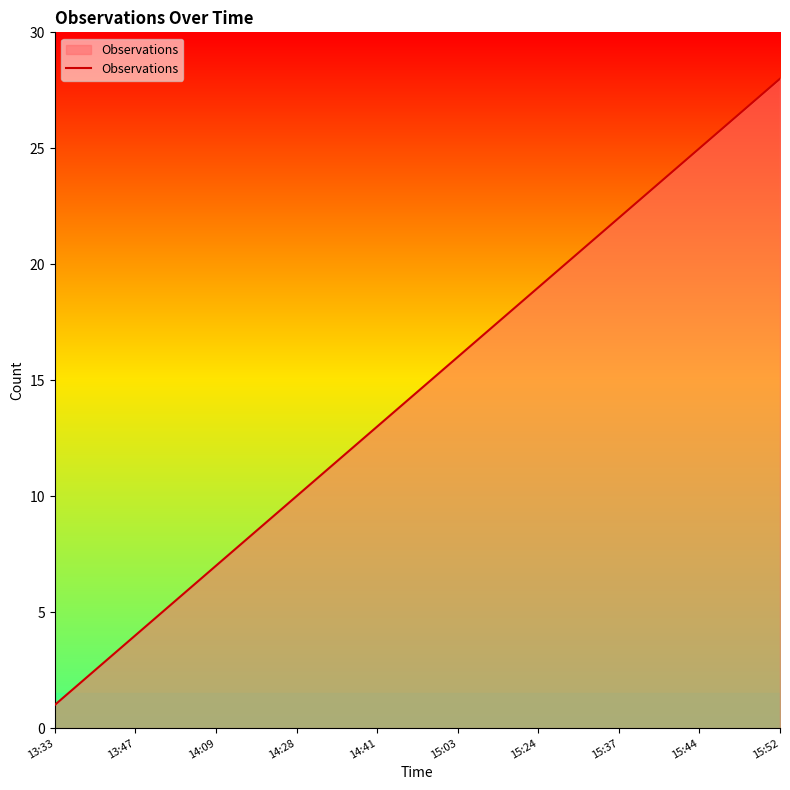

What is the greatest value displayed?

28